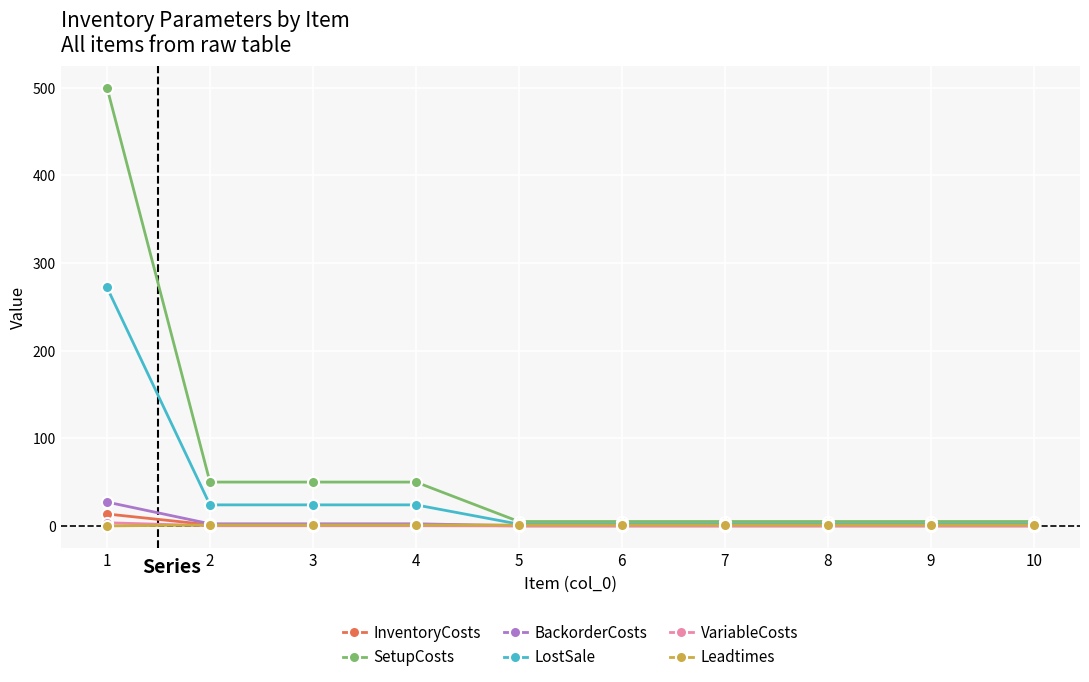

What is the maximum value shown in the chart?

500.0